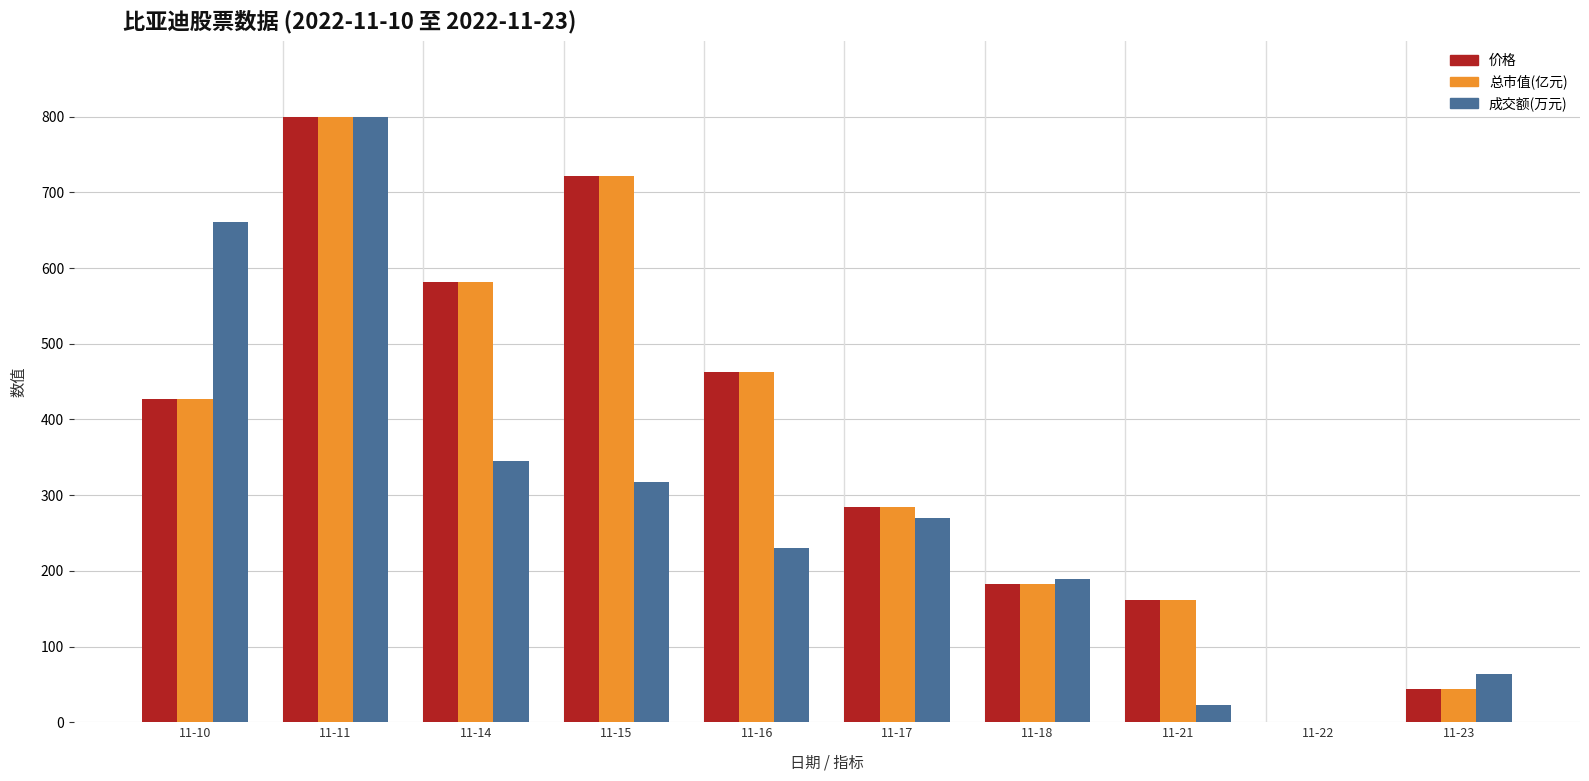

What is the maximum value for 价格?

800.0